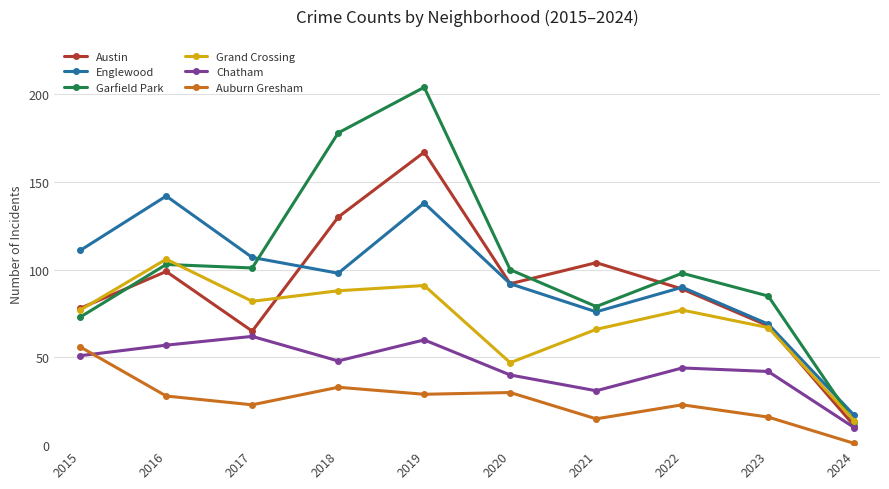

What is the spread (max minus min) of values at 2020?

70